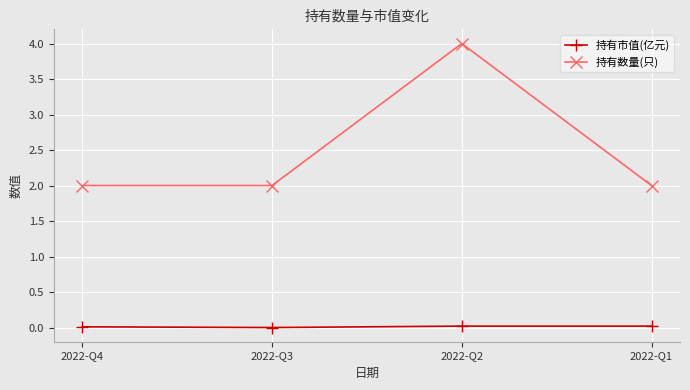

True or false: 持有市值(亿元) and 持有数量(只) intersect in this chart.

False